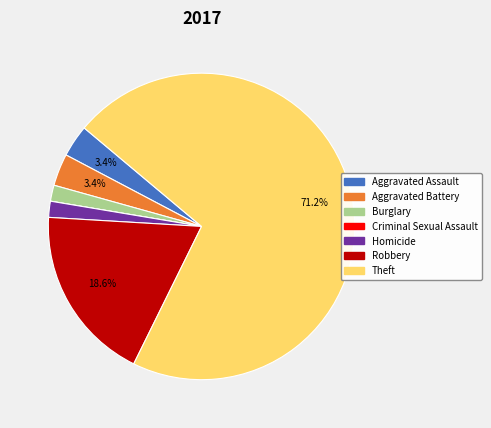

Between Robbery and Burglary, which is larger?

Robbery